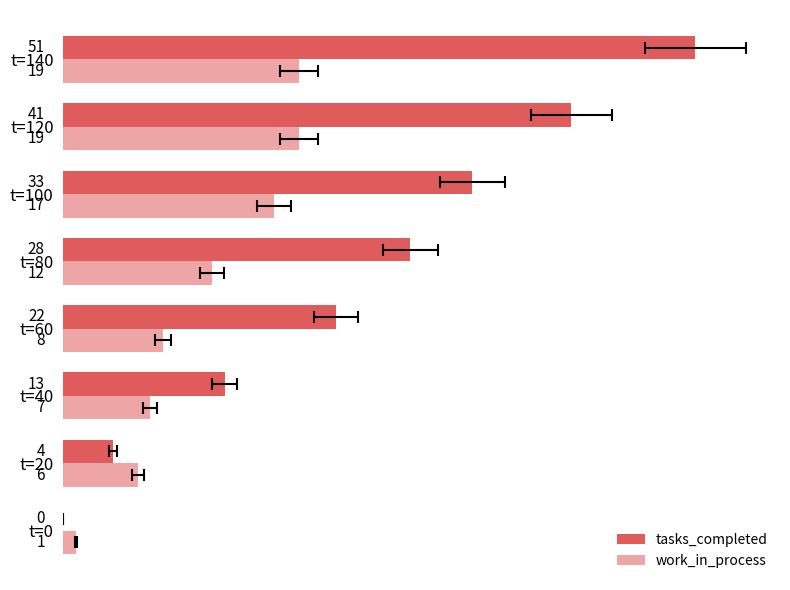

What is the difference between the highest and lowest values at t=60?

14